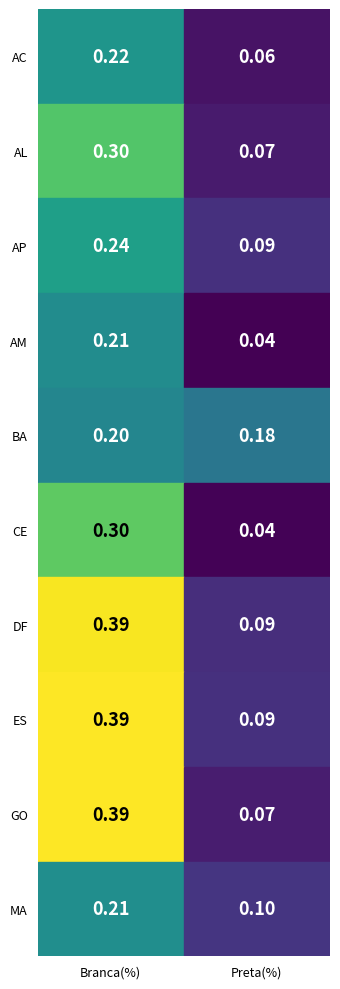

At which category is the sum across all series the highest?

Branca(%)